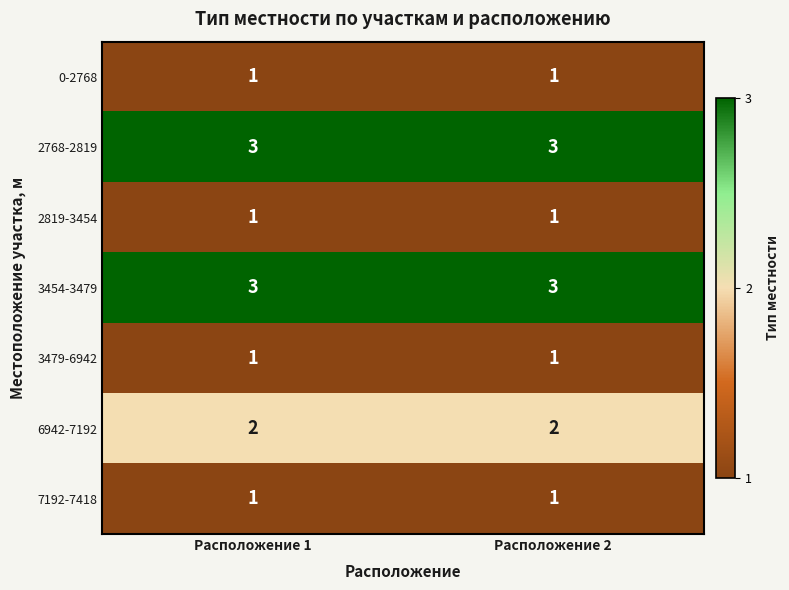

What is the total value across all series at Расположение 1?

12